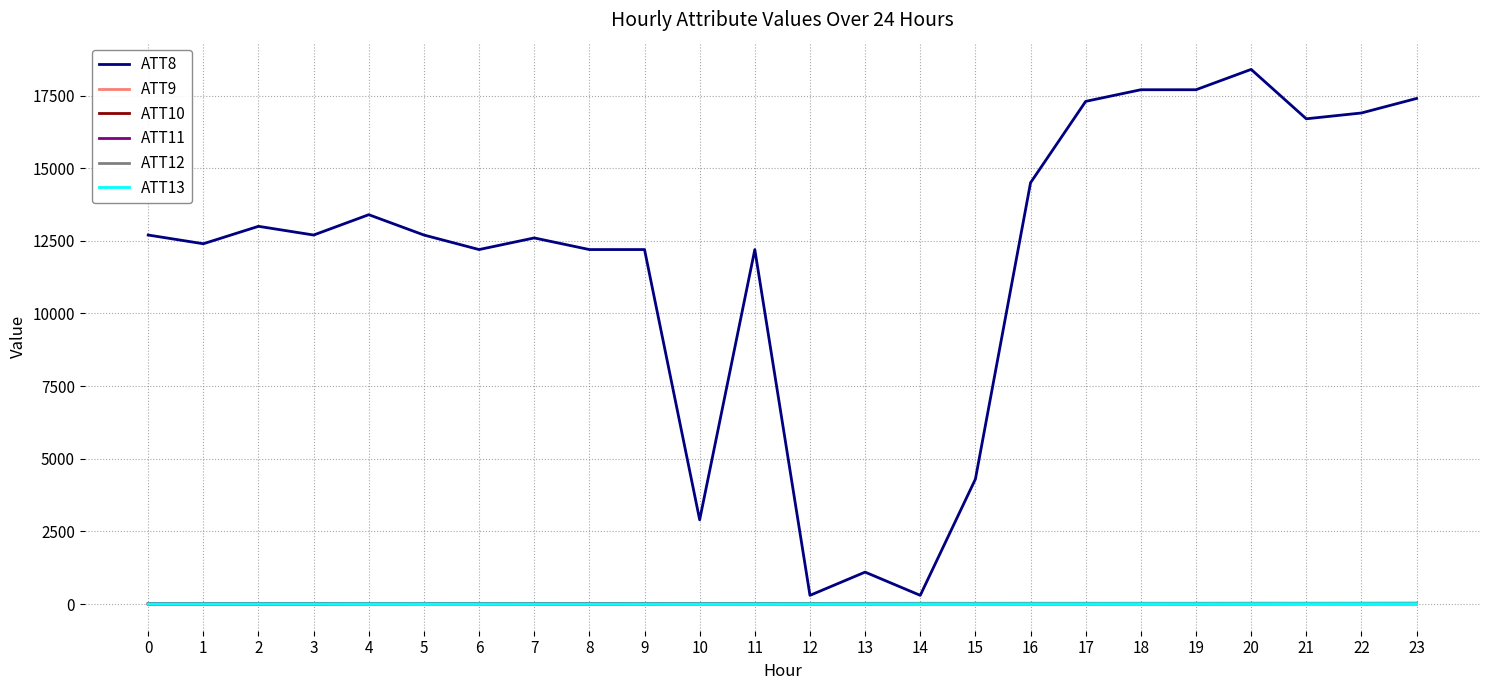

Which series has the largest total across all categories?

ATT8